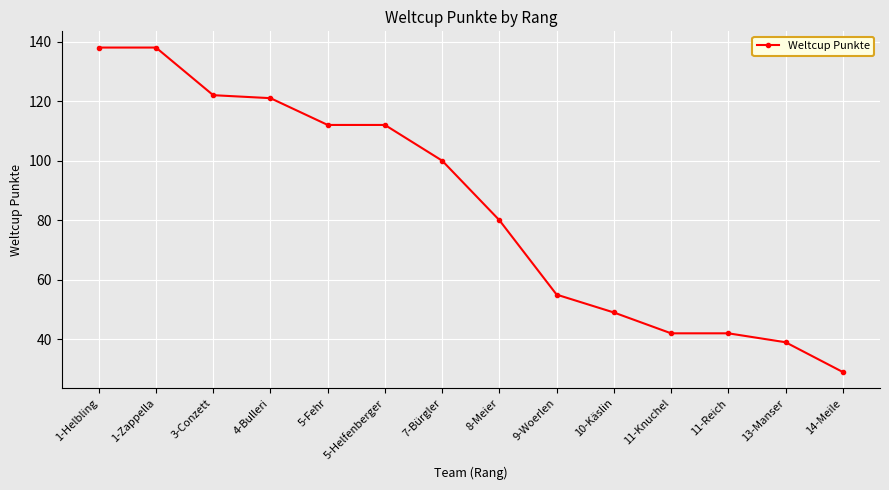

Reading left to right, transcribe all the data shown in this chart.

1-Helbling=138	1-Zappella=138	3-Conzett=122	4-Bulleri=121	5-Fehr=112	5-Helfenberger=112	7-Bürgler=100	8-Meier=80	9-Woerlen=55	10-Käslin=49	11-Knuchel=42	11-Reich=42	13-Manser=39	14-Meile=29